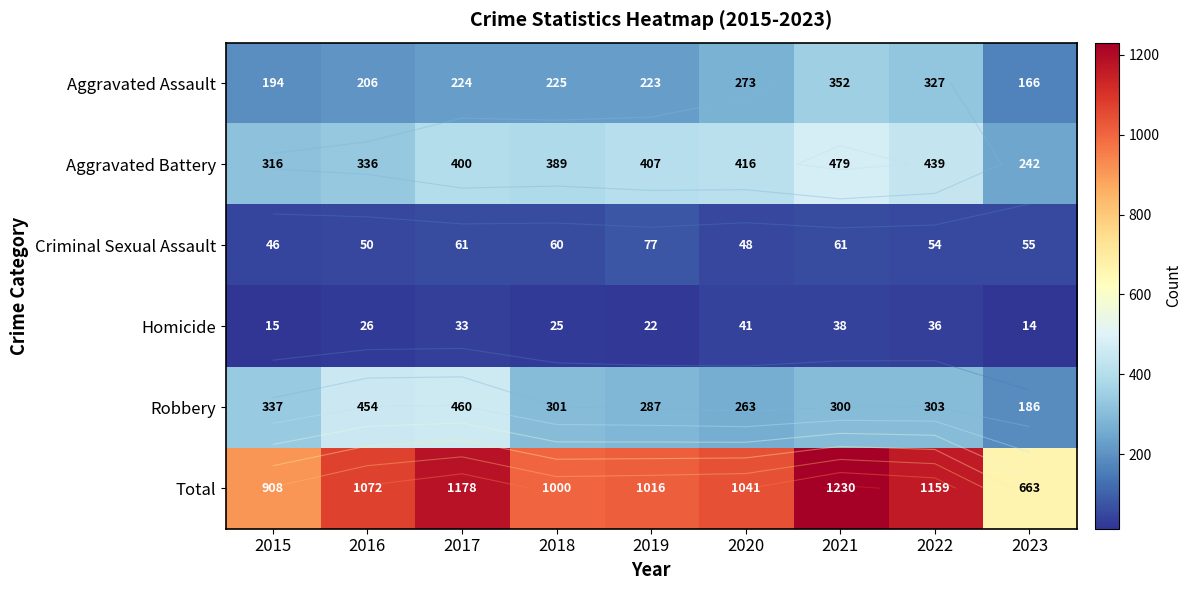

Rank the series by their maximum value, from lowest to highest.

Homicide, Criminal Sexual Assault, Aggravated Assault, Robbery, Aggravated Battery, Total